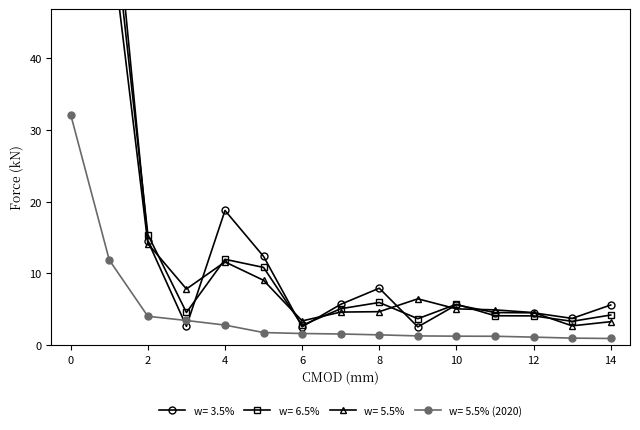

How many values in the w= 5.5% series exceed 5?

8